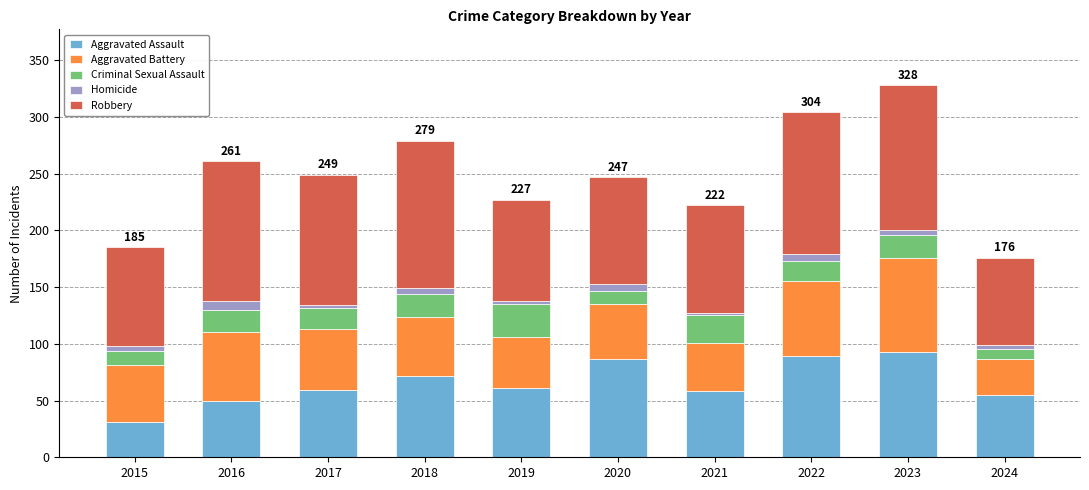

How many values in the Aggravated Assault series are below 61?

5